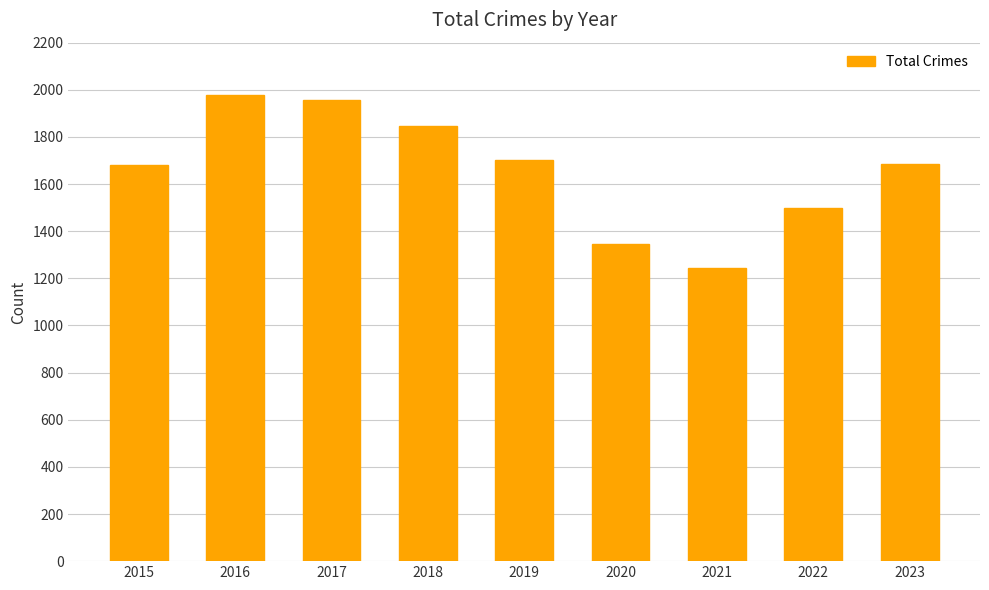

What is the change in value from 2016 to 2018?

-128